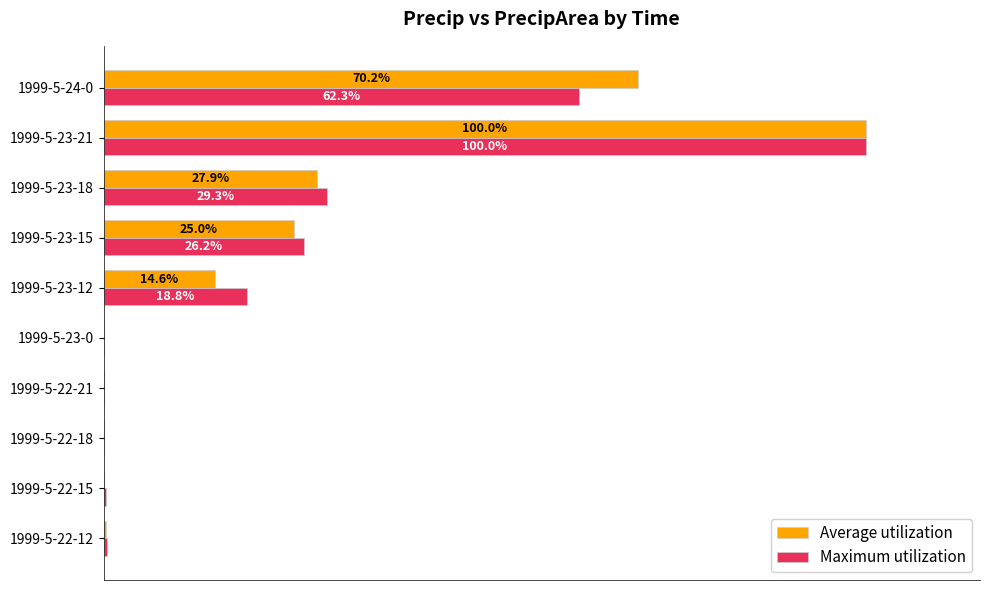

At which category is the sum across all series the highest?

1999-5-23-21